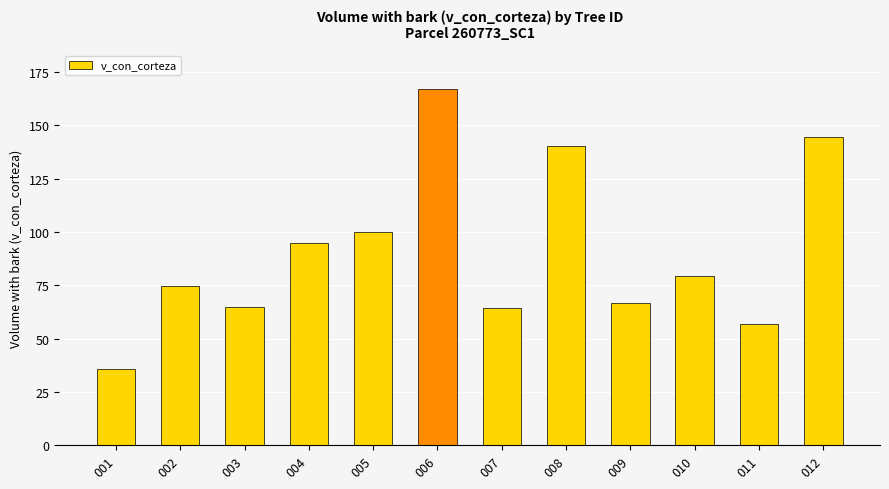

What is the greatest value displayed?

167.2